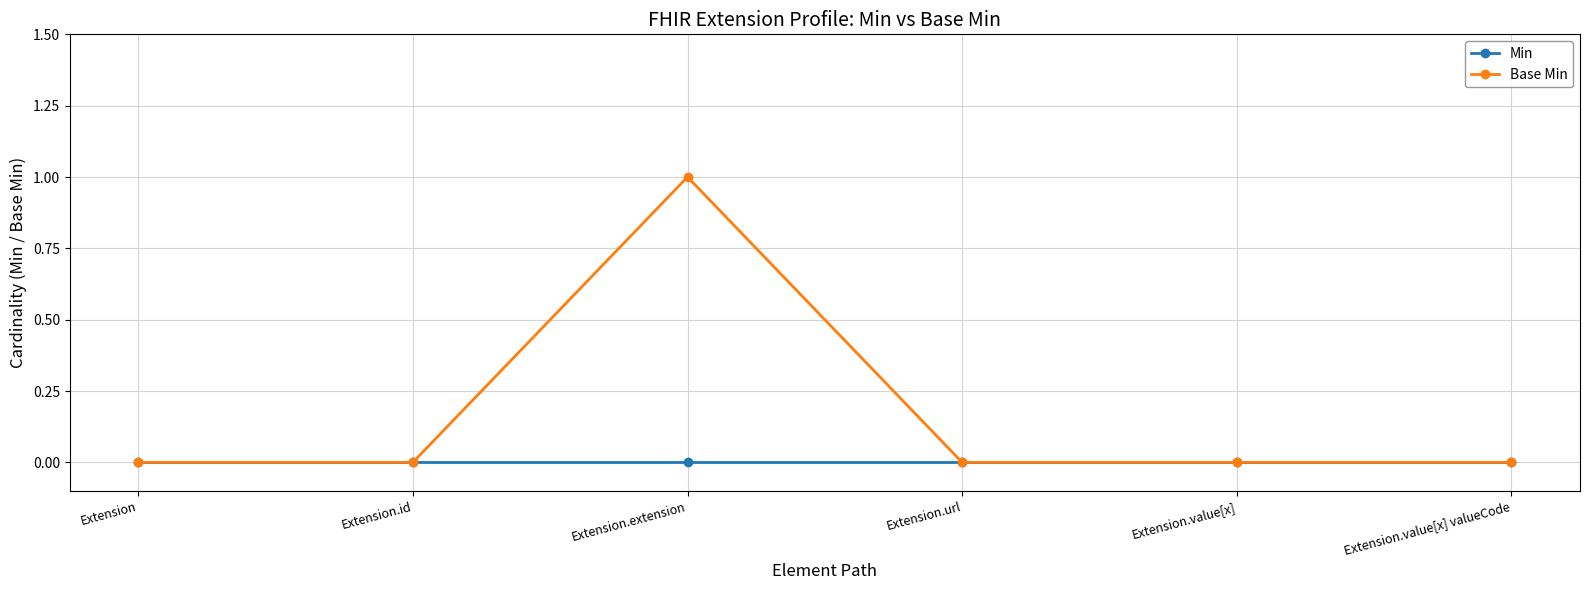

Is the value of Base Min at Extension.extension greater than the value of Min at Extension.url?

Yes